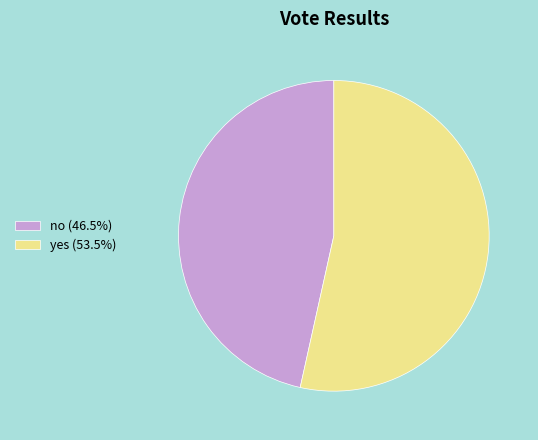

Approximately how many times larger is the value at yes (53.5%) compared to no (46.5%)?

1.1